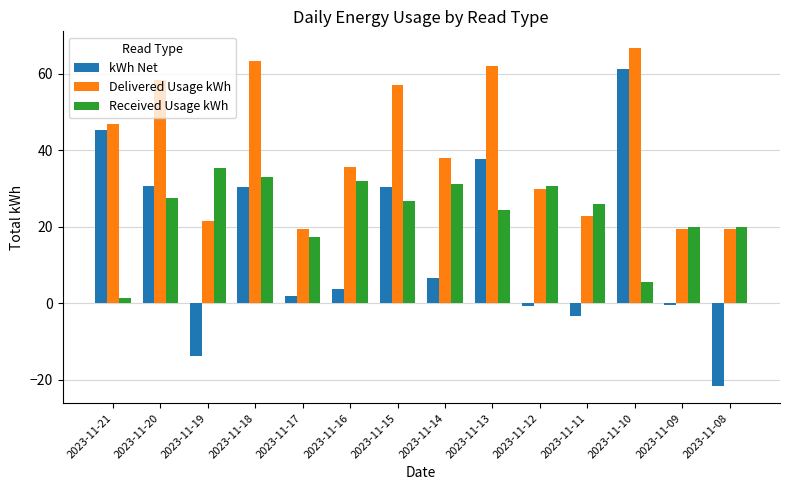

What is the value of the Delivered Usage kWh bar at the 11th from the left?

22.7